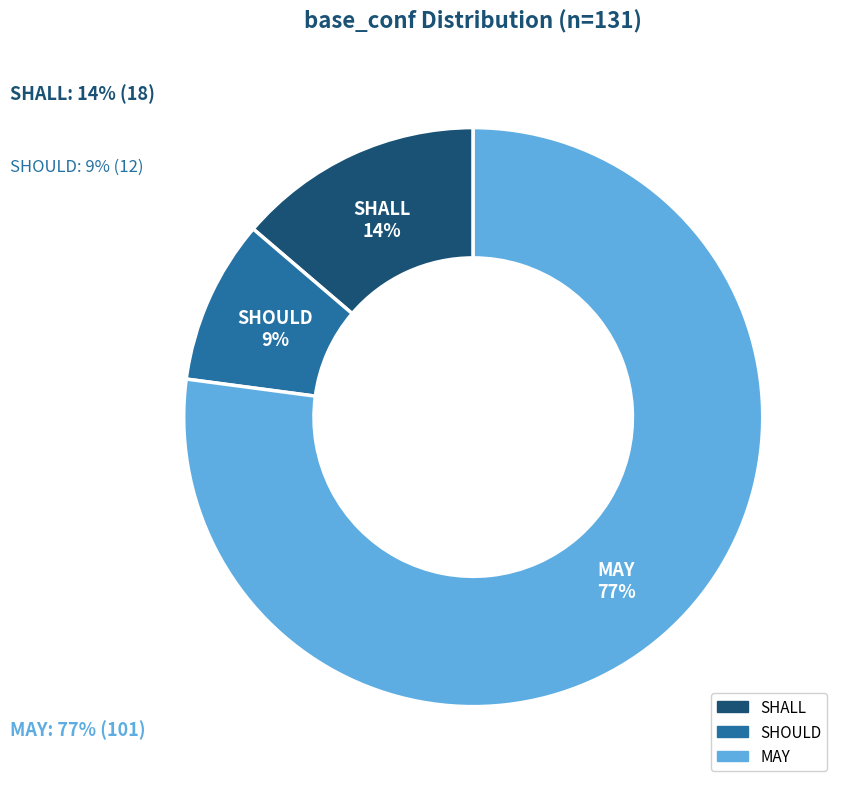

Which has a higher value, SHOULD or SHALL?

SHALL